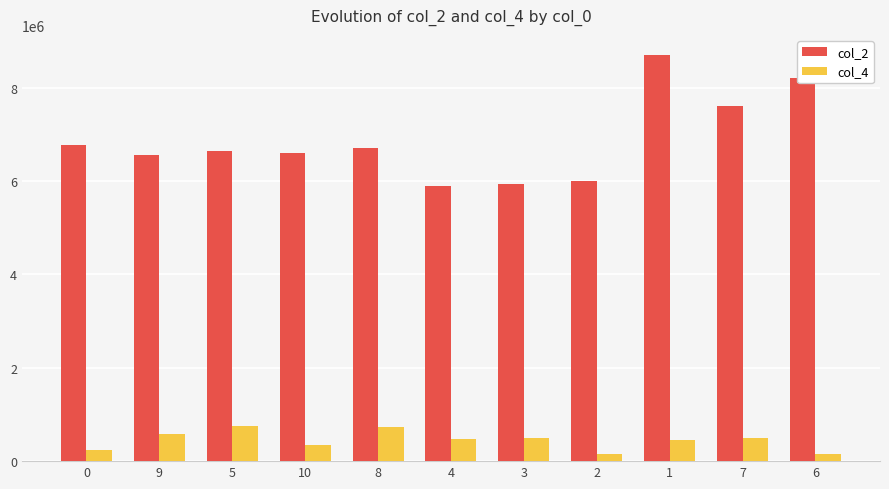

How many bars are there in each group?

2